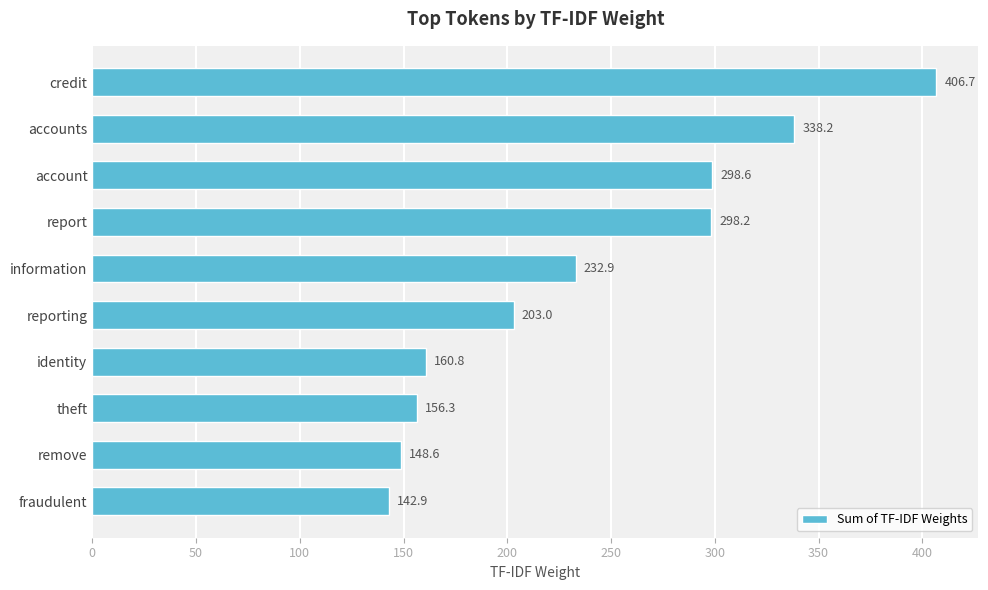

Count the number of data series in this chart.

1